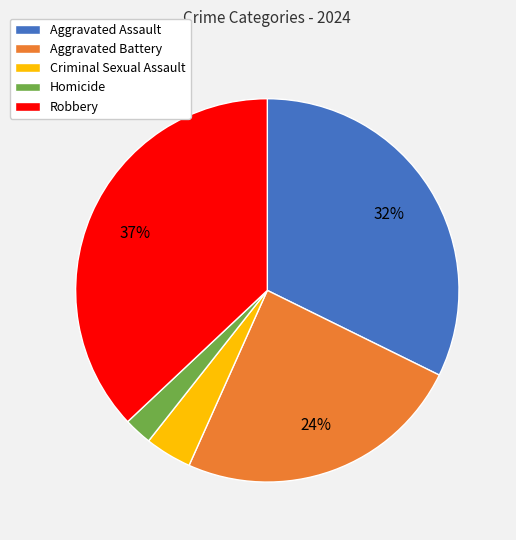

Combined, do Aggravated Assault and Criminal Sexual Assault account for over 50%?

No